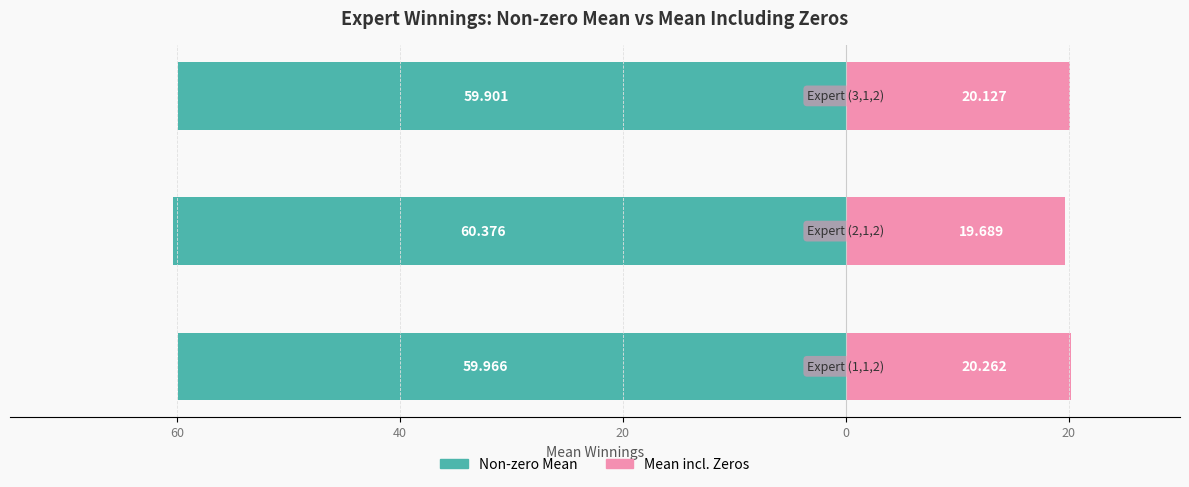

Reading right to left, what are all the values shown in this chart?

Non-zero Mean: 40=-59.9	60=-60.4	80=-60.0
Mean incl. Zeros: 40=20.1	60=19.7	80=20.3